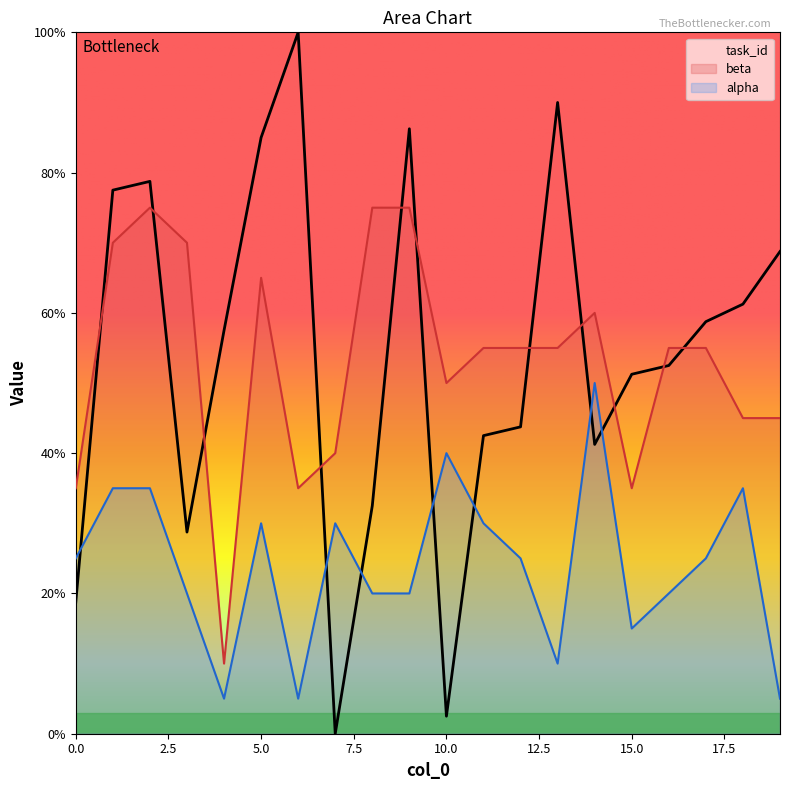

How many values in the task_id series are below 57?

10